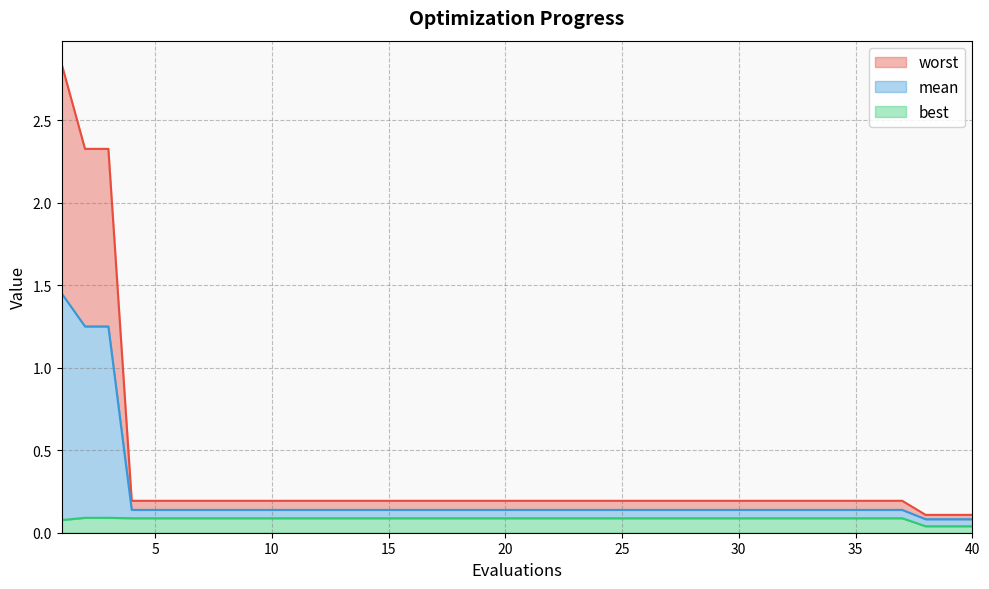

Count the best values in the range 0 to 1.

40